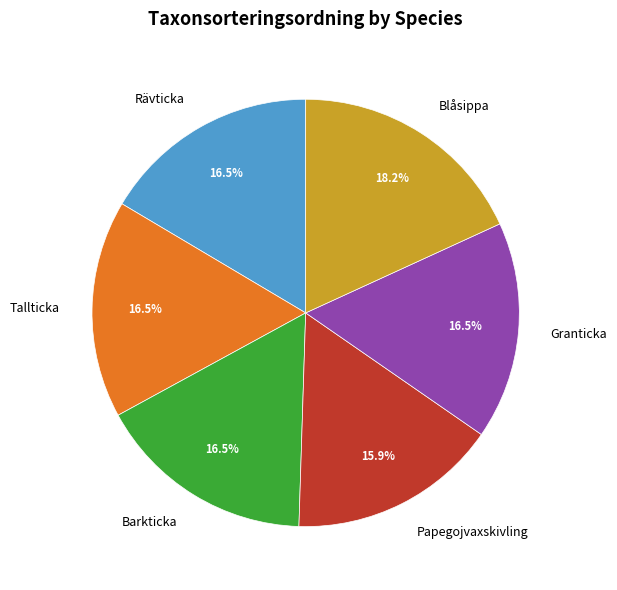

What is the smallest slice in the pie chart?

Papegojvaxskivling